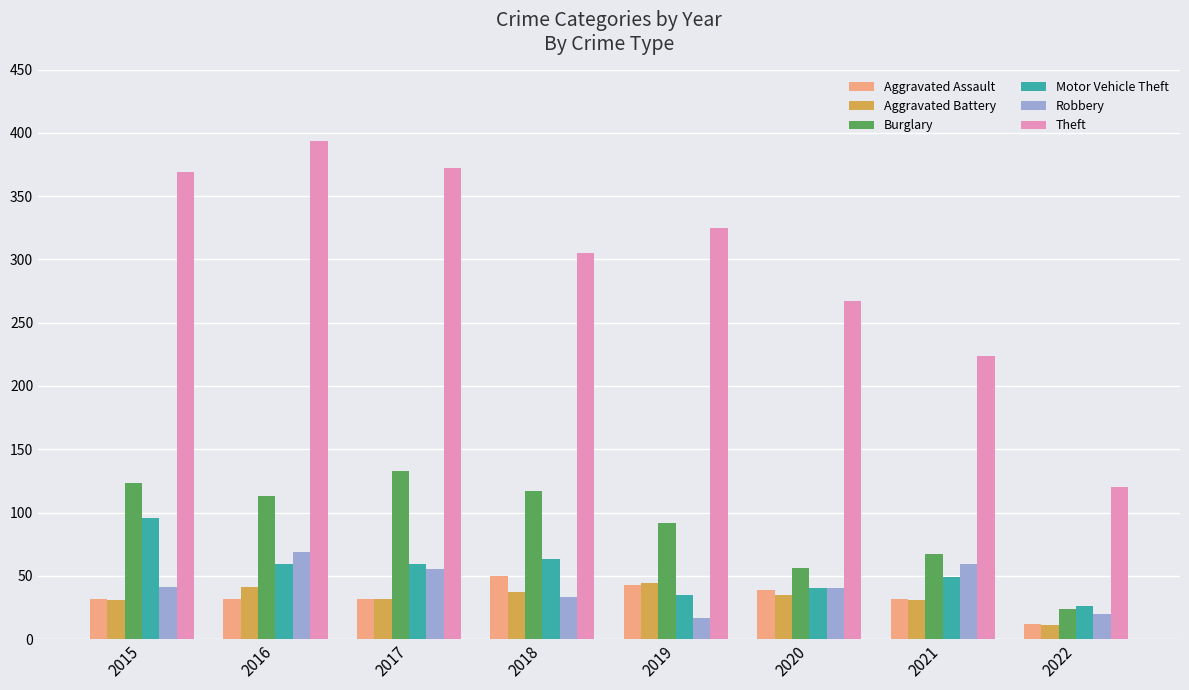

At which label does Robbery reach its peak?

2016